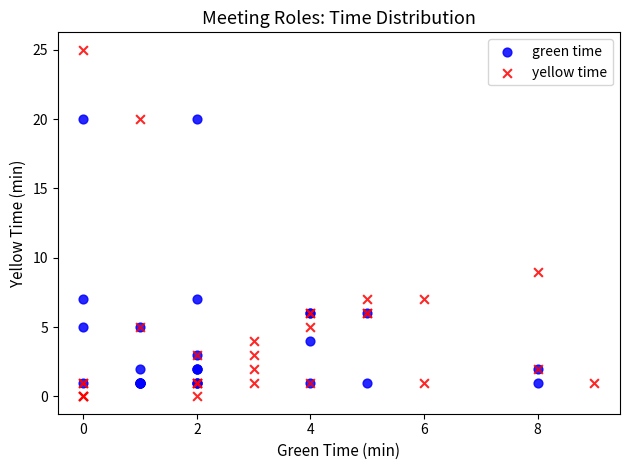

Which series contains the highest Y value?

yellow time